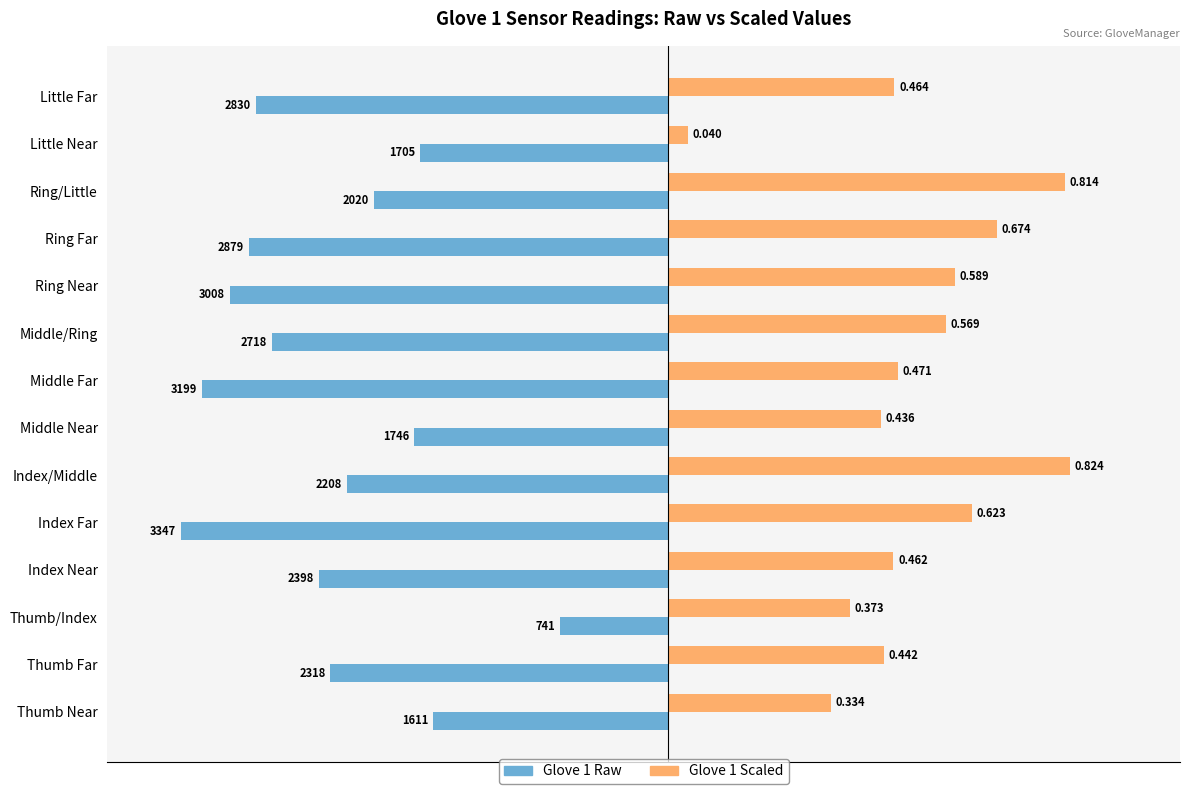

Which category has the lowest value in the Glove 1 Scaled series?

Little Near